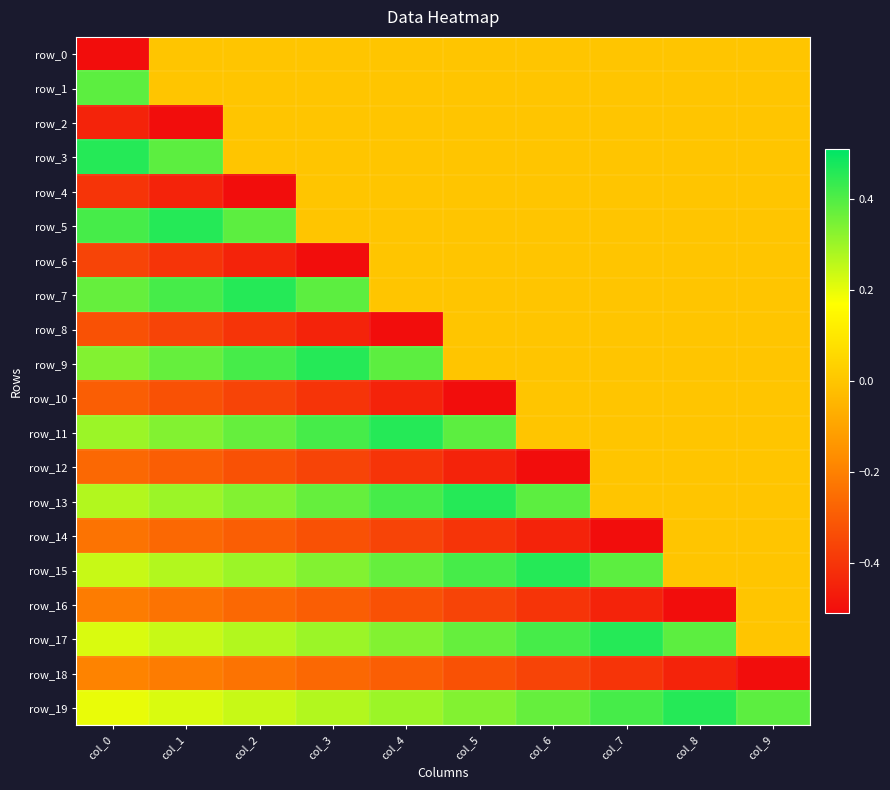

Is it true that row_3 equals 0.3 at col_2?

False